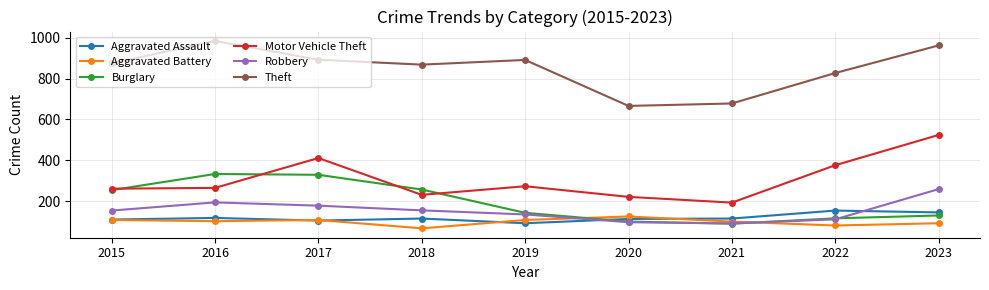

How many data points in Aggravated Assault are less than 115?

4